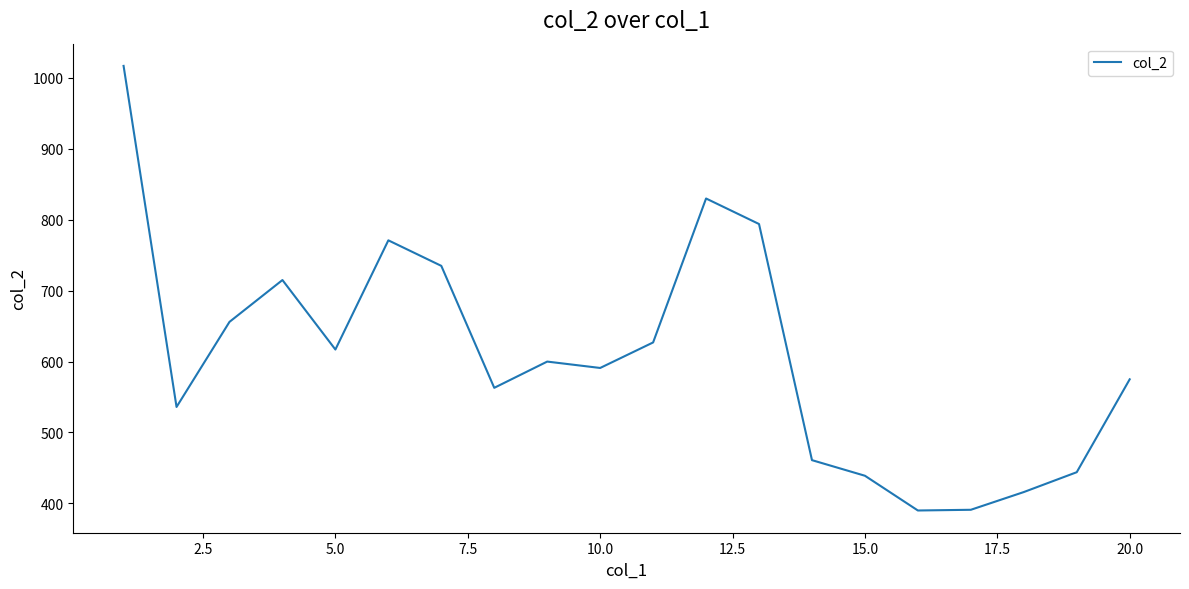

What is the maximum value shown in the chart?

1017